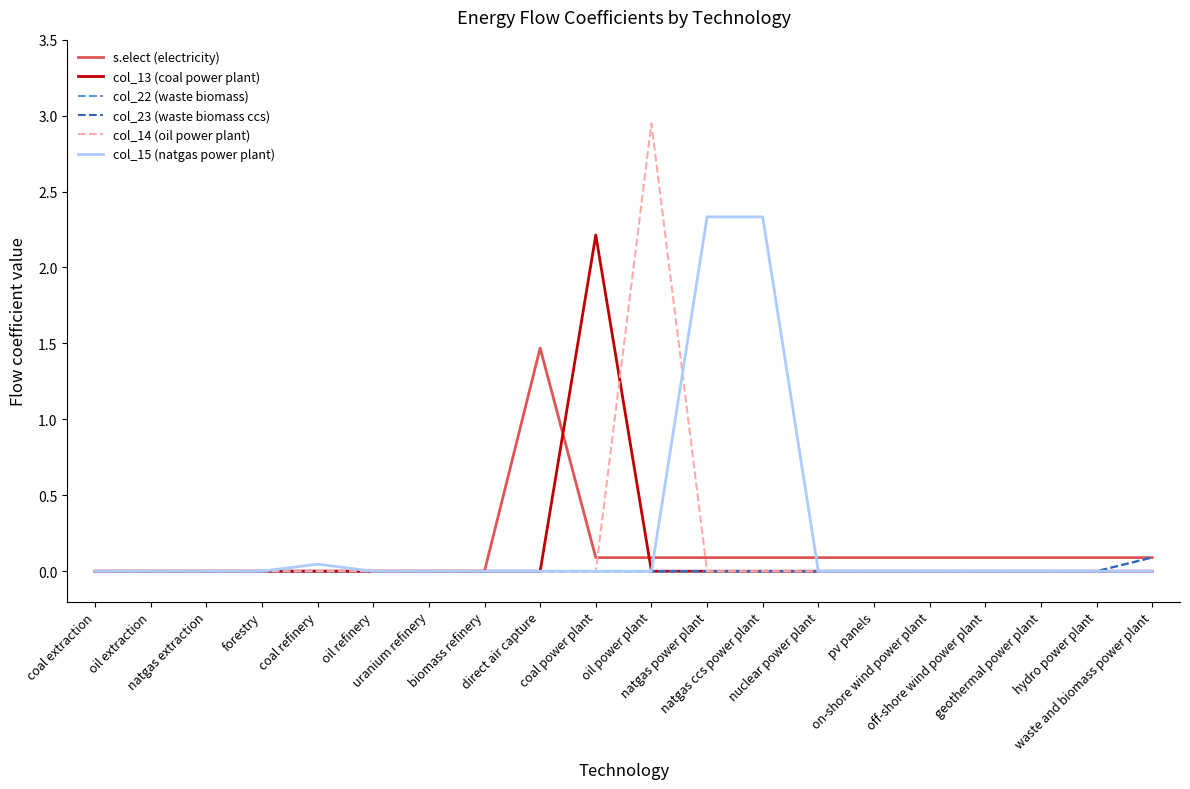

Does the chart display data point markers on the line(s)?

No